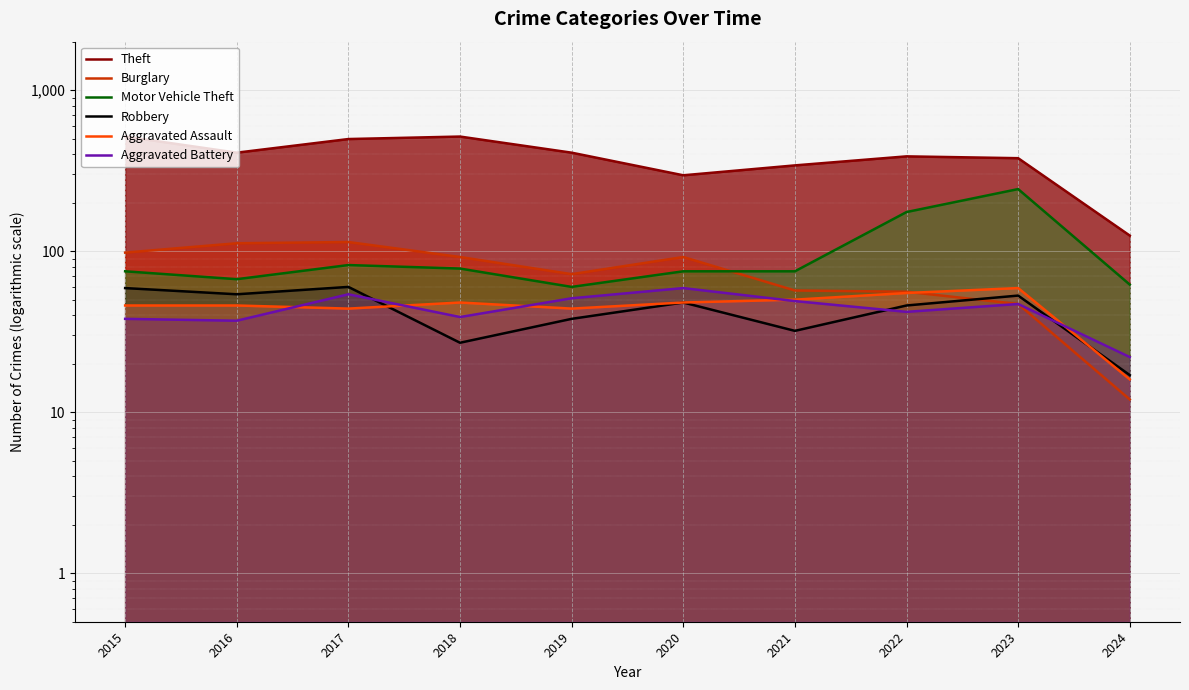

Rank the series at 2016 from lowest to highest value.

Aggravated Battery, Aggravated Assault, Robbery, Motor Vehicle Theft, Burglary, Theft